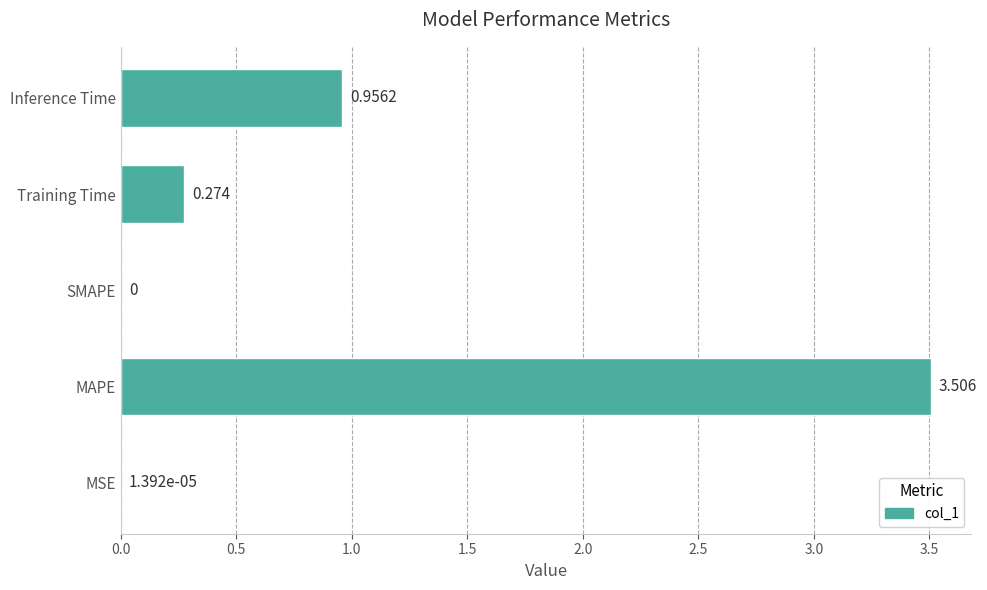

At which label is the value closest to 1?

Inference Time